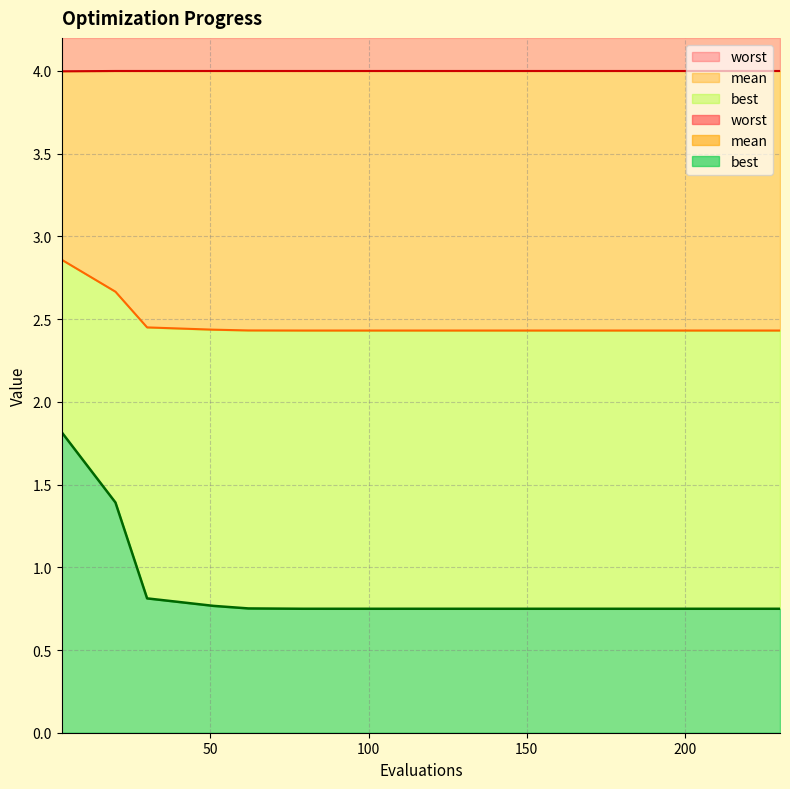

What is the average value of the best series?

0.8